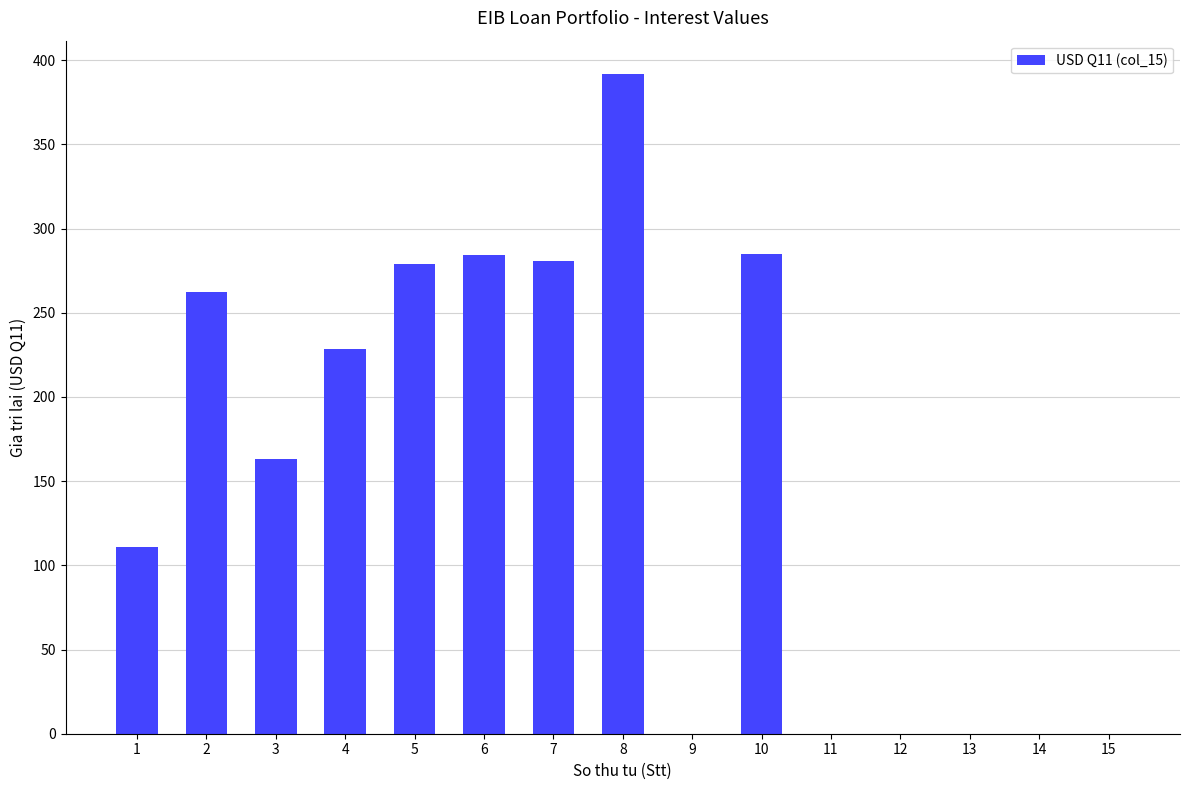

What is the maximum value shown in the chart?

392.0